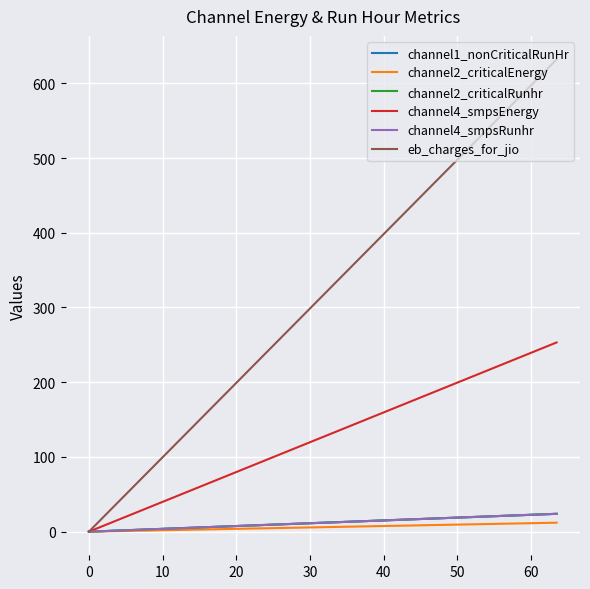

How many lines are shown in the chart?

6